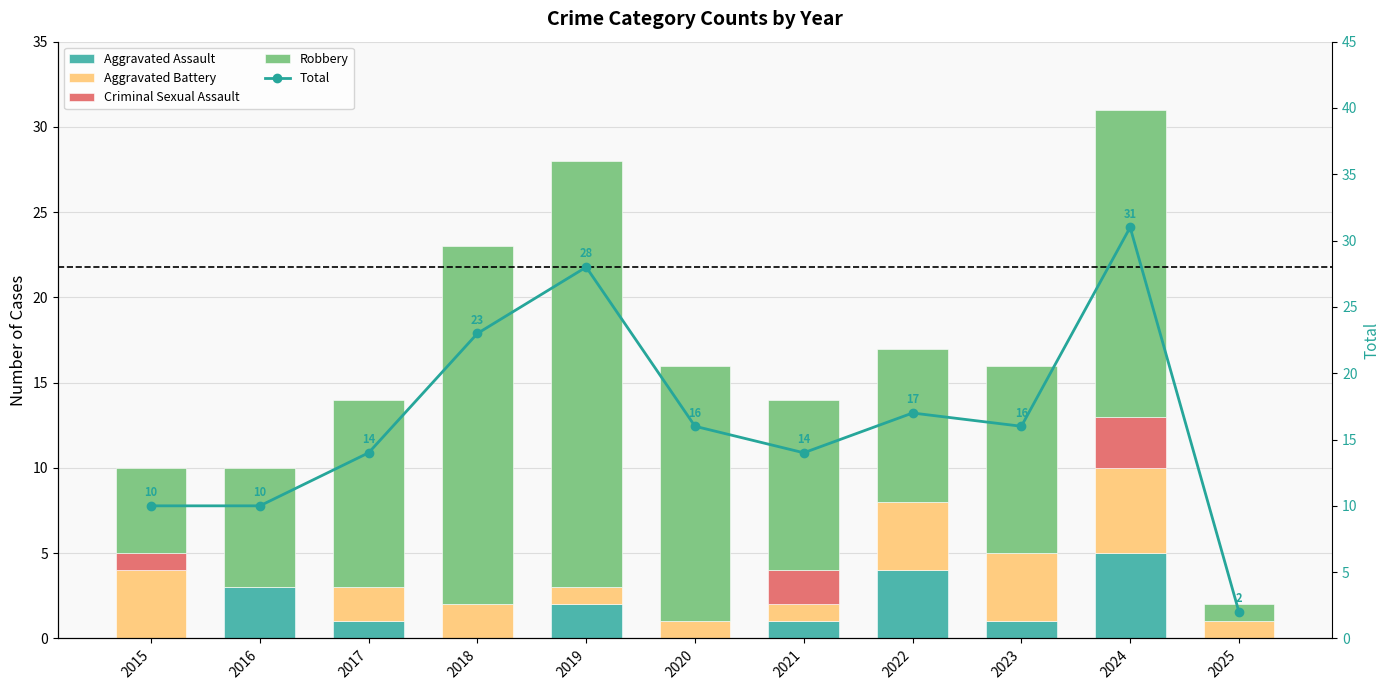

What is the difference between the Aggravated Assault values at 2021 and 2016?

2